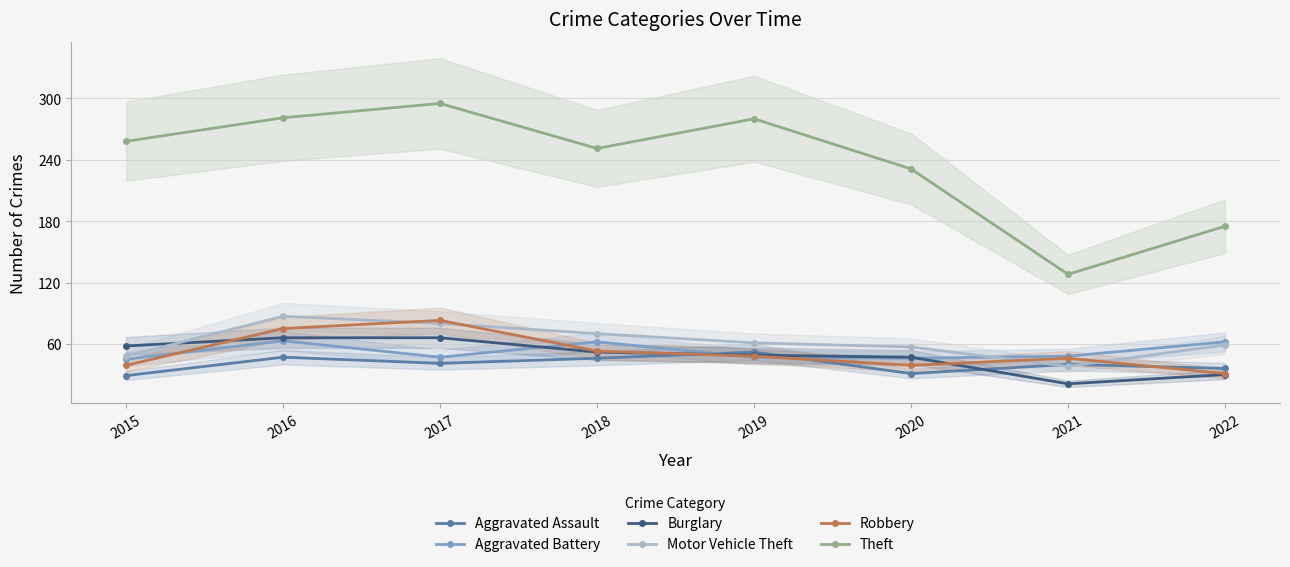

Which category has the highest value in the Motor Vehicle Theft series?

2016